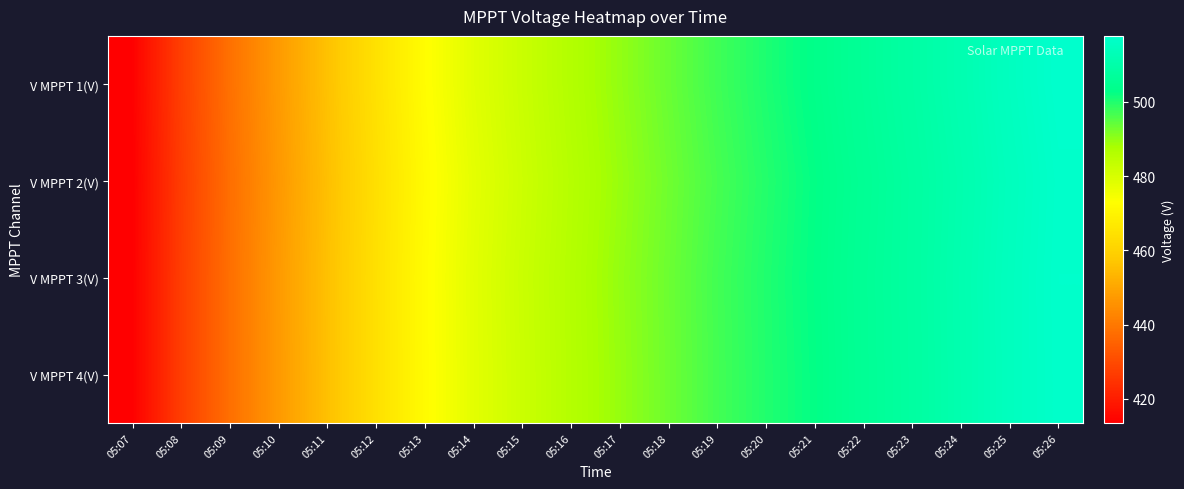

Reading left to right, list all the values displayed in this chart.

V MPPT 1(V): 05:07=413.9	05:08=427.4	05:09=438.3	05:10=447.5	05:11=456.0	05:12=464.5	05:13=472.5	05:14=478.2	05:15=482.4	05:16=486.3	05:17=489.9	05:18=493.6	05:19=497.2	05:20=500.3	05:21=503.2	05:22=506.1	05:23=508.8	05:24=511.7	05:25=515.0	05:26=517.8
V MPPT 2(V): 05:07=413.5	05:08=426.9	05:09=437.8	05:10=447.0	05:11=455.5	05:12=463.9	05:13=471.9	05:14=477.6	05:15=481.9	05:16=485.8	05:17=489.4	05:18=493.0	05:19=496.6	05:20=499.7	05:21=502.6	05:22=505.5	05:23=508.2	05:24=511.1	05:25=514.4	05:26=517.2
V MPPT 3(V): 05:07=413.7	05:08=427.1	05:09=438.0	05:10=447.4	05:11=455.8	05:12=464.2	05:13=472.2	05:14=477.9	05:15=482.3	05:16=486.1	05:17=489.8	05:18=493.3	05:19=497.0	05:20=500.0	05:21=502.8	05:22=505.8	05:23=508.3	05:24=511.4	05:25=514.7	05:26=517.4
V MPPT 4(V): 05:07=413.7	05:08=427.1	05:09=438.0	05:10=447.3	05:11=455.7	05:12=464.1	05:13=472.1	05:14=477.8	05:15=482.1	05:16=486.0	05:17=489.6	05:18=493.2	05:19=496.9	05:20=499.9	05:21=502.6	05:22=505.7	05:23=508.2	05:24=511.3	05:25=514.7	05:26=517.3